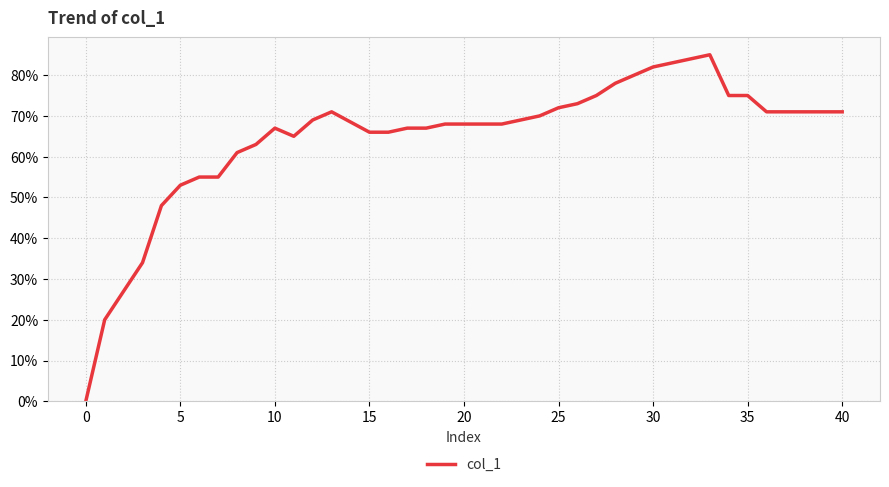

Reading left to right, list all the values displayed in this chart.

0.0	0.2	0.3	0.3	0.5	0.5	0.6	0.6	0.6	0.6	0.7	0.7	0.7	0.7	0.7	0.7	0.7	0.7	0.7	0.7	0.7	0.7	0.7	0.7	0.7	0.7	0.8	0.8	0.8	0.8	0.8	0.8	0.8	0.8	0.8	0.7	0.7	0.7	0.7	0.7